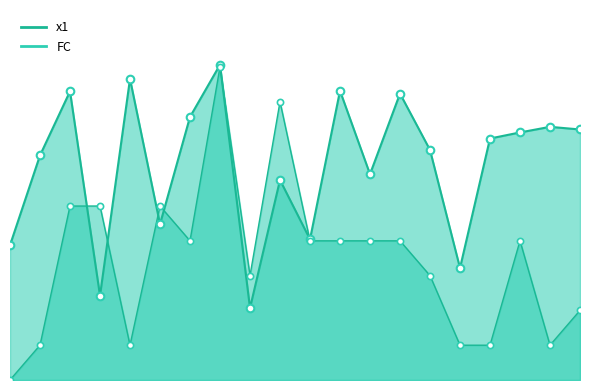

At how many categories does at least one series exceed 3?

19